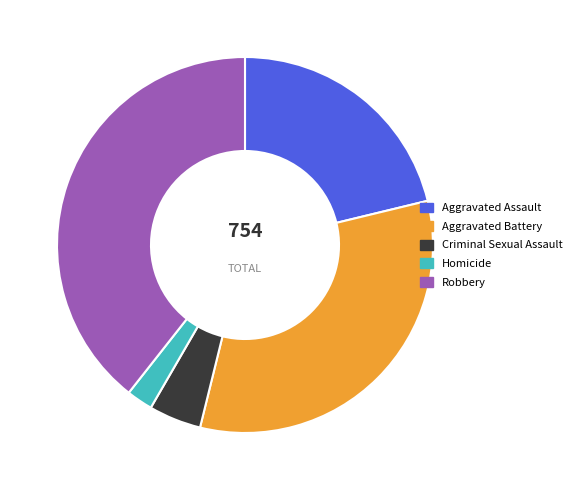

True or false: Homicide accounts for 2% of the total.

True